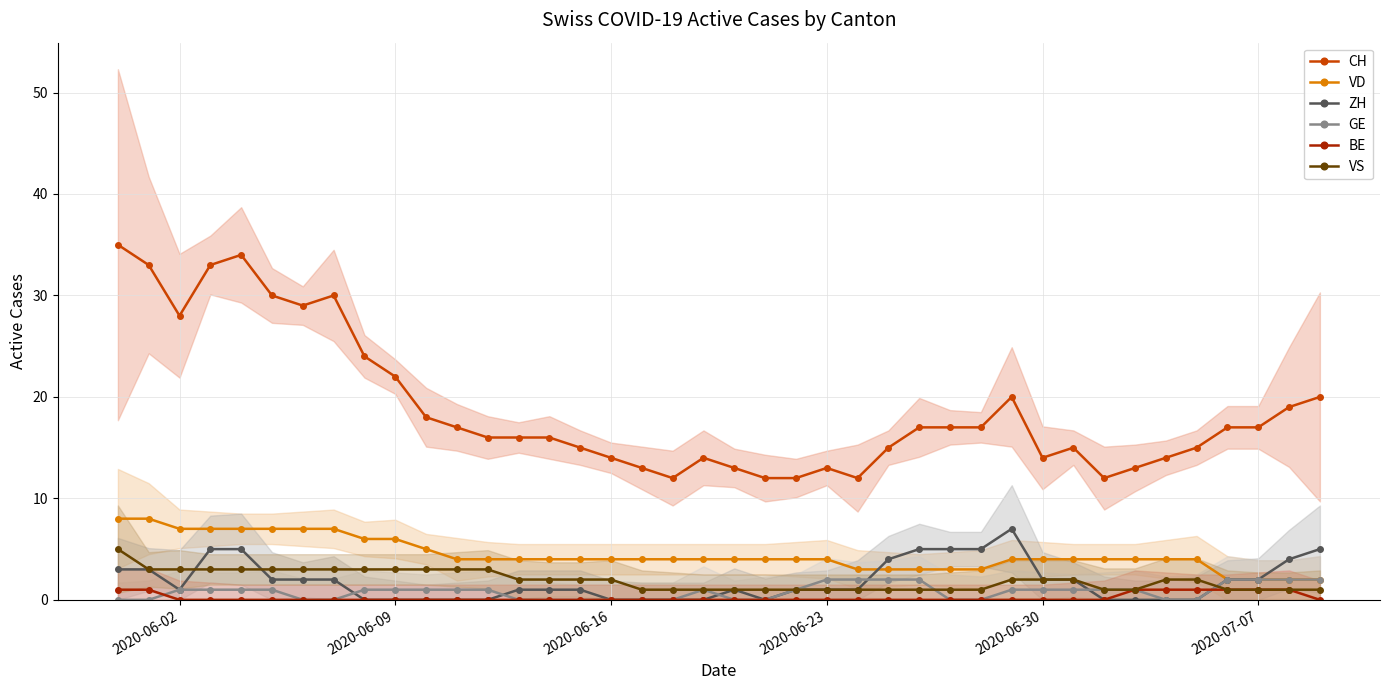

In GE, how many points are higher than both neighbors (excluding endpoints)?

1